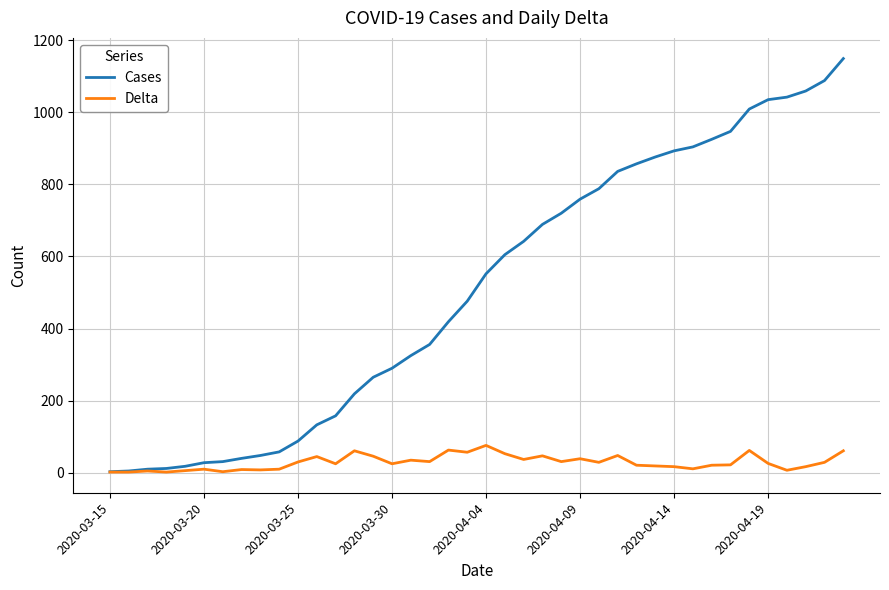

What is the maximum value shown in the chart?

1149